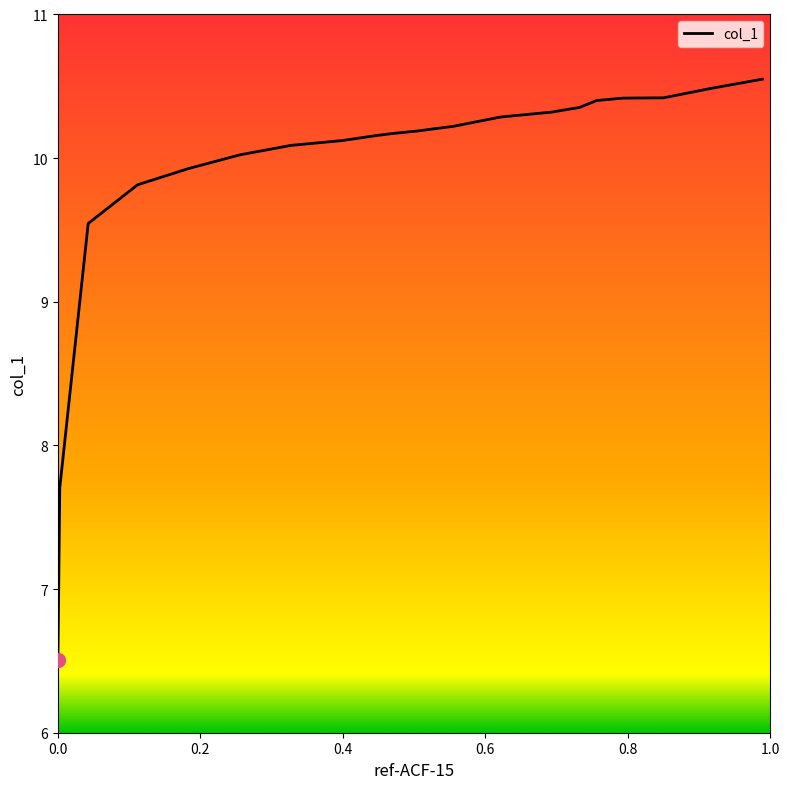

How many values are below 10?

5